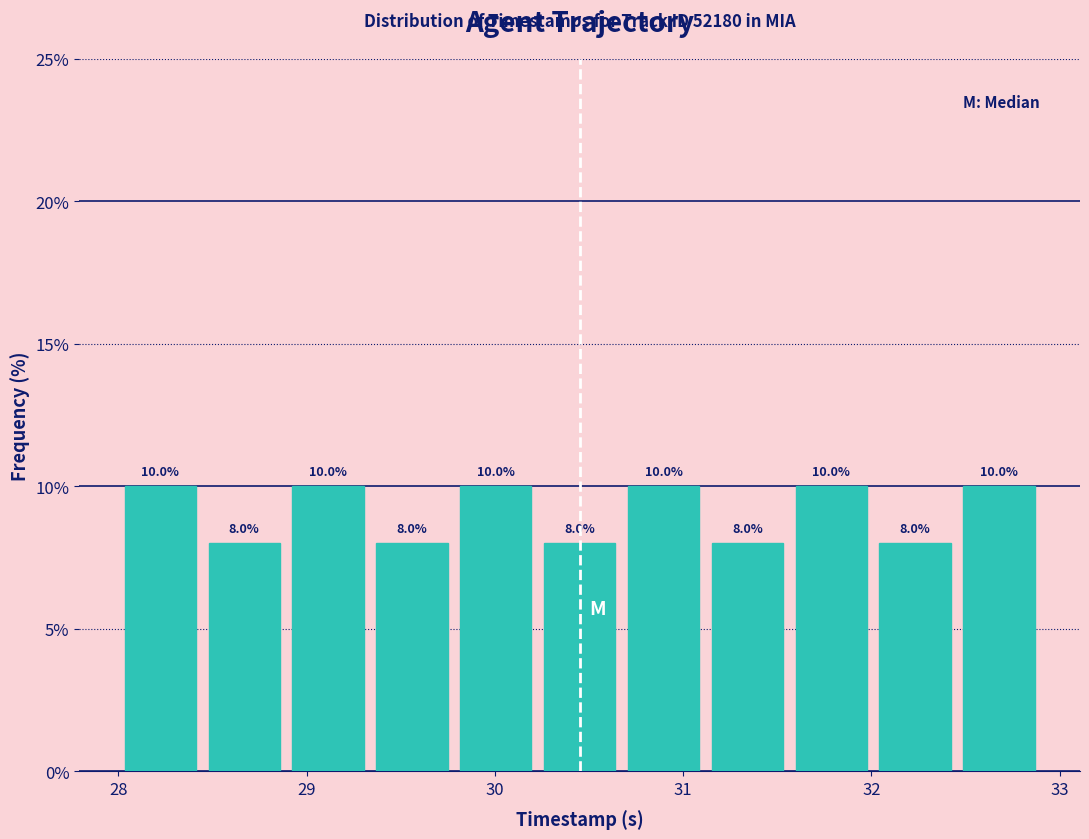

Reading left to right, list every bar in this chart as the range it spans on the x-axis followed by its height. The bar edges are not printed on the chart, so give them approximately, as read against the axis.

28.0 to 28.4: 10.0
28.4 to 28.9: 8.0
28.9 to 29.3: 10.0
29.3 to 29.8: 8.0
29.8 to 30.2: 10.0
30.2 to 30.7: 8.0
30.7 to 31.1: 10.0
31.1 to 31.6: 8.0
31.6 to 32.0: 10.0
32.0 to 32.5: 8.0
32.5 to 32.9: 10.0